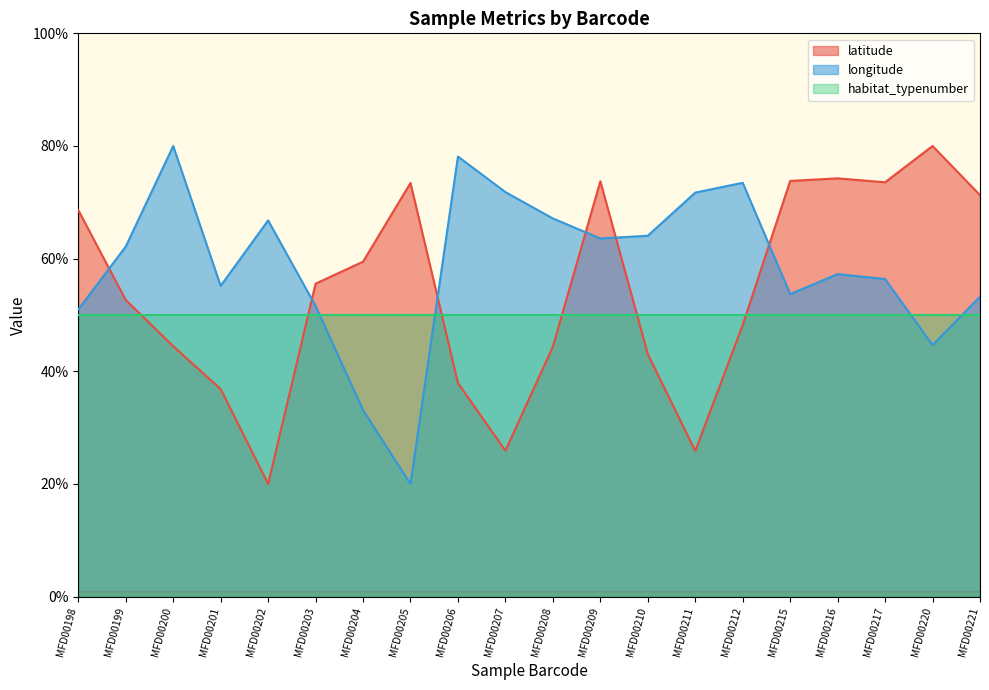

How many data points in latitude are above 55?

10